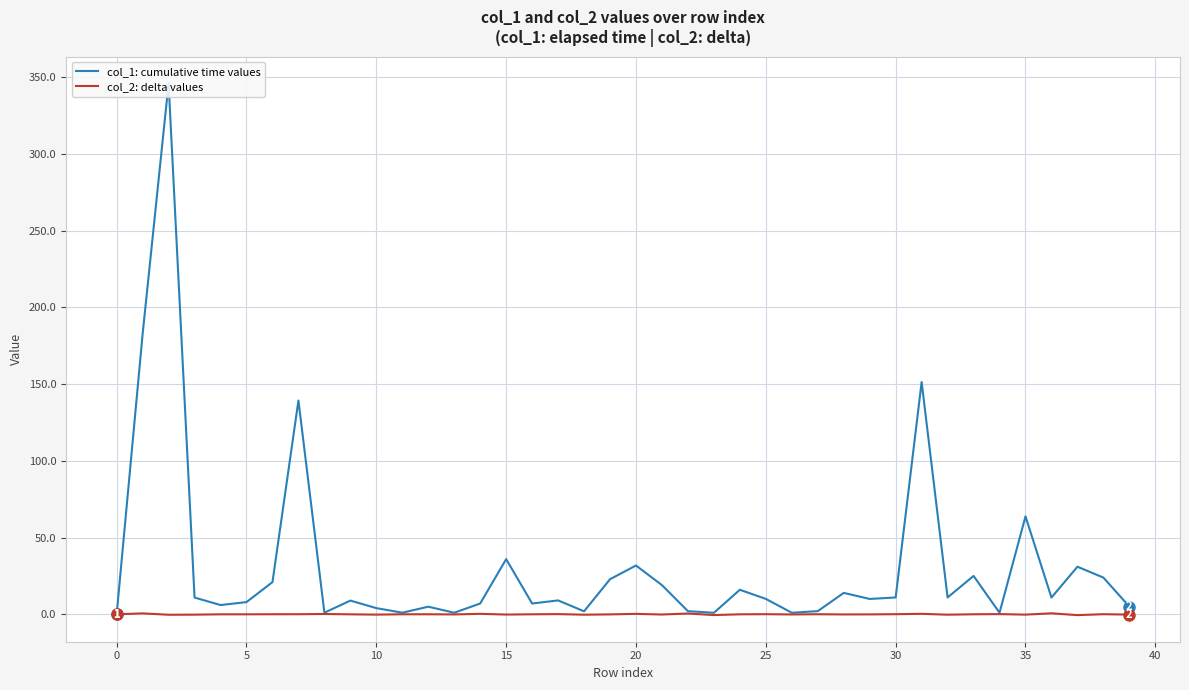

Between 19 and 33, which series saw the biggest shift?

col_1: cumulative time values